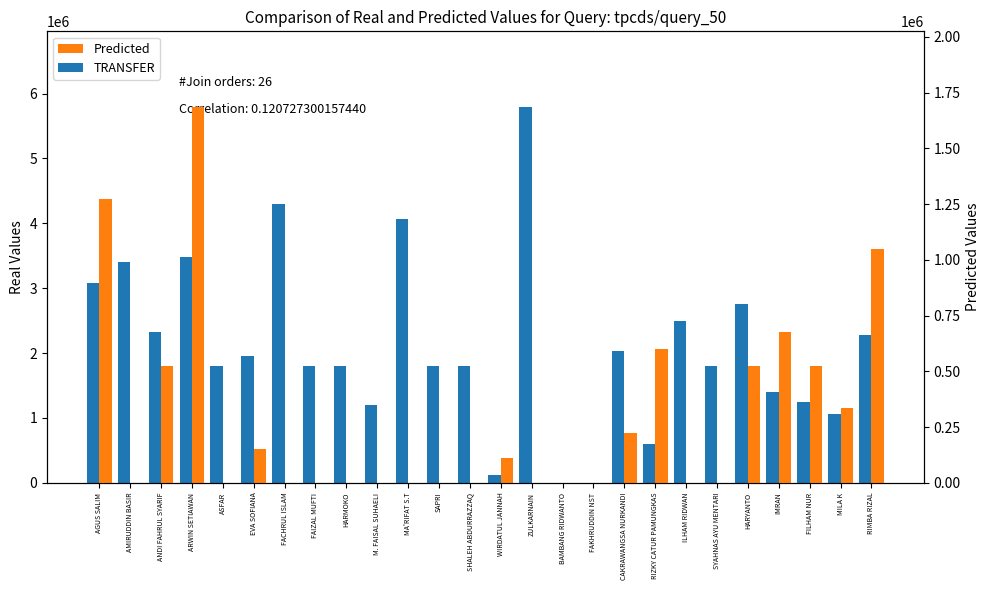

How many data points in Predicted are above 0?

12